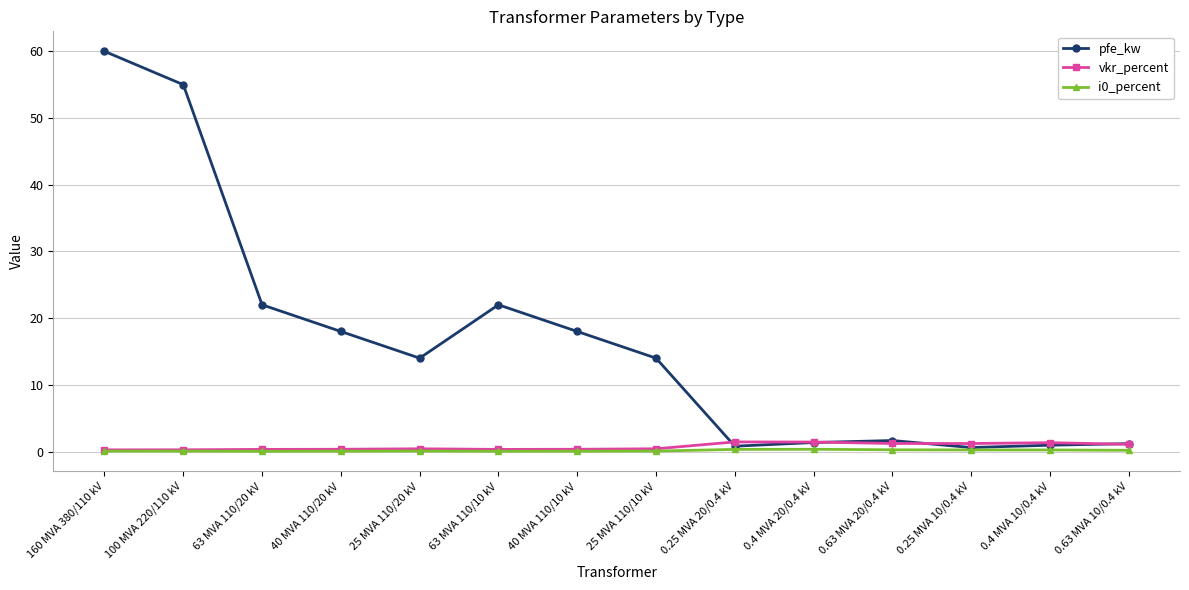

What is the highest value of the vkr_percent series?

1.4